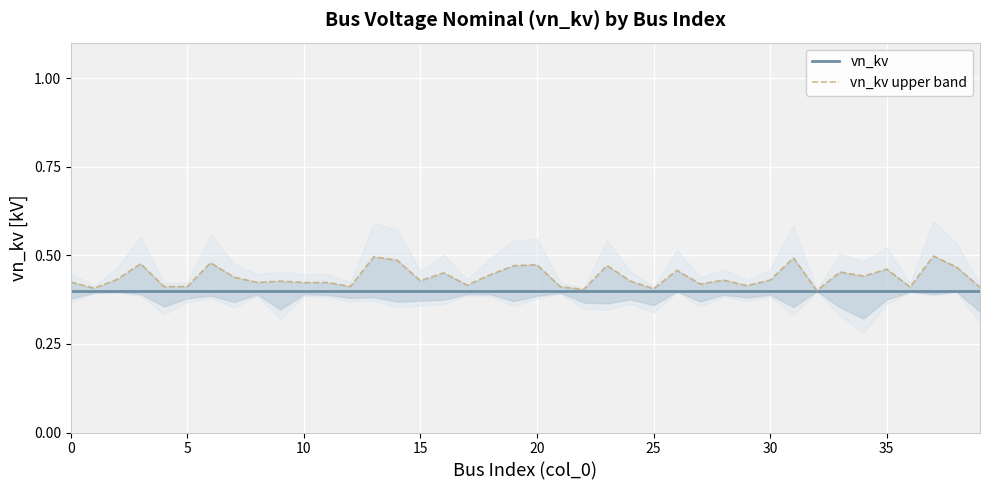

At which category is the sum across all series the highest?

37